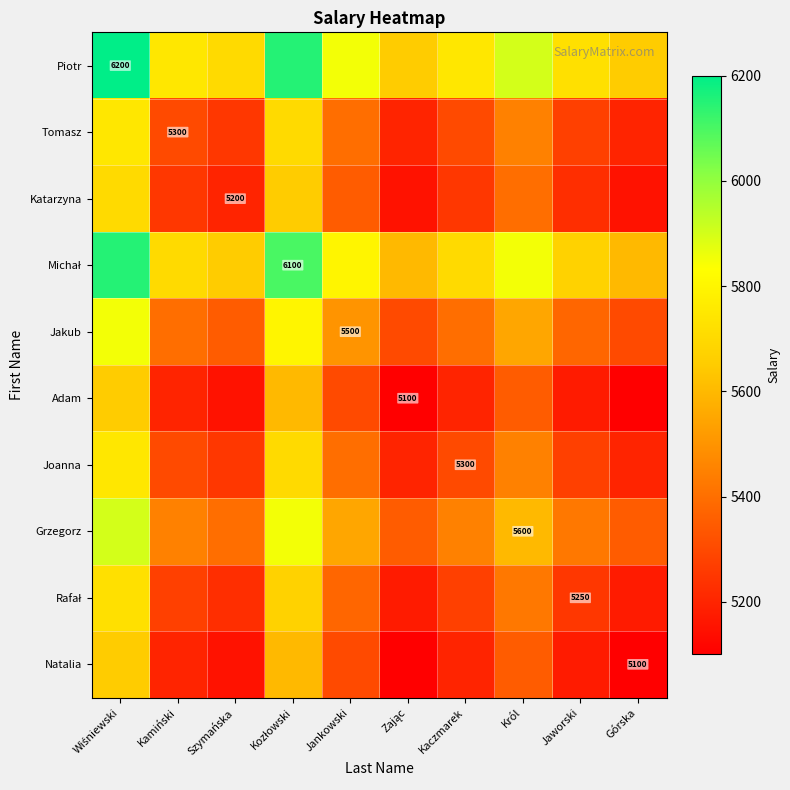

At which label does Adam reach its peak?

Wiśniewski